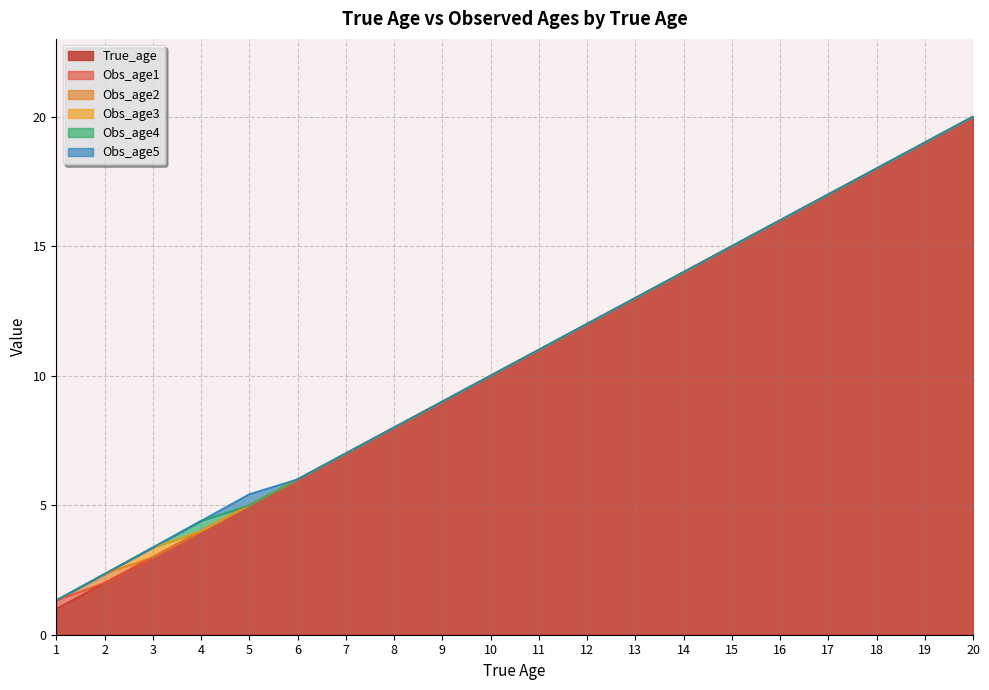

Which series has the largest range (max minus min)?

True_age